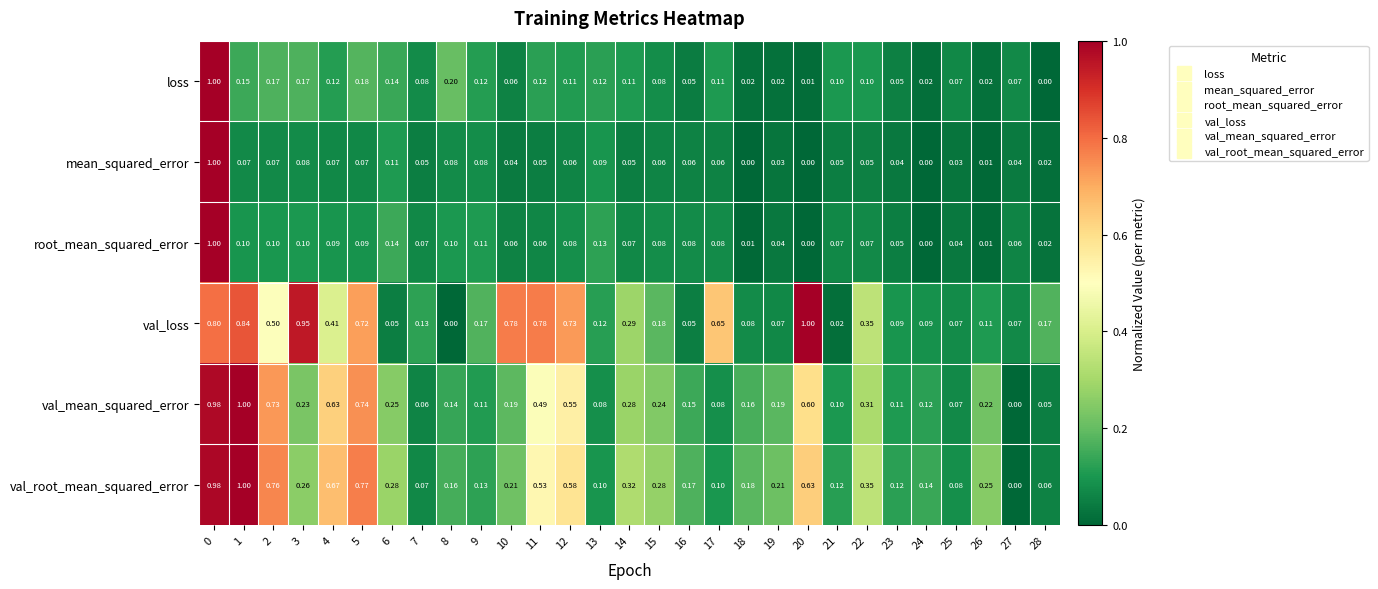

Which series has the largest total across all categories?

val_loss